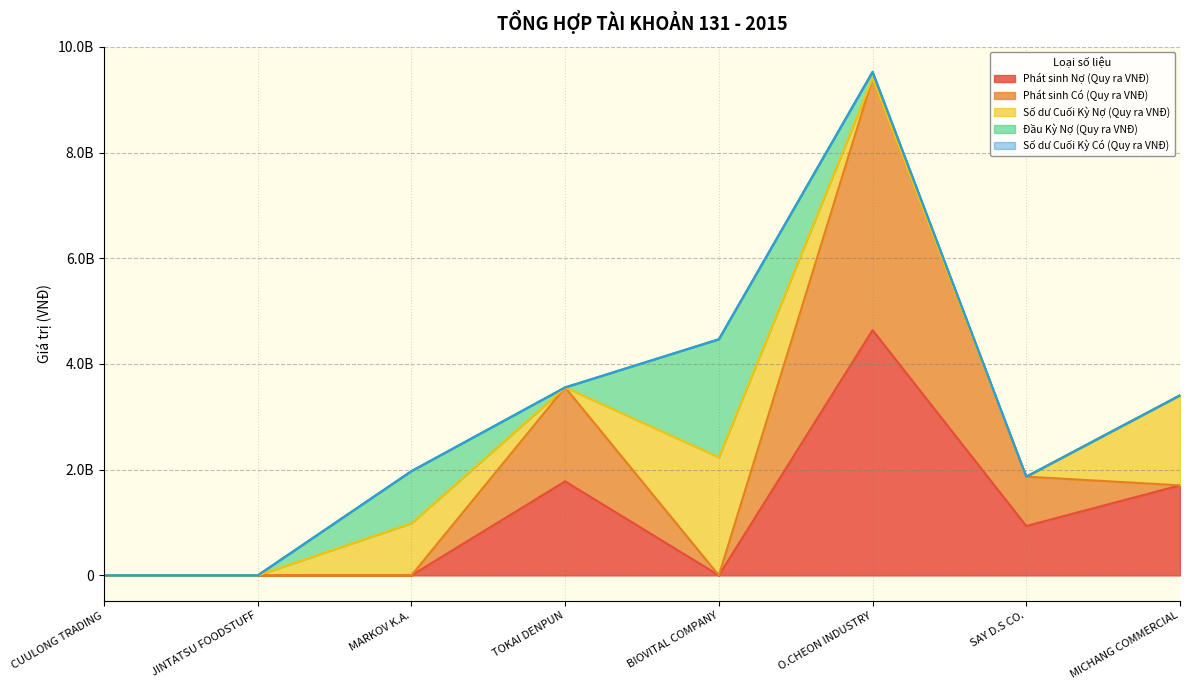

How many data points does each series have?

8